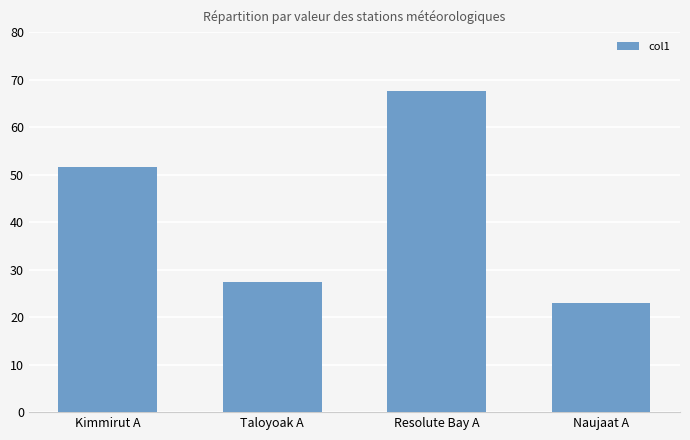

How many data points are above 51?

2